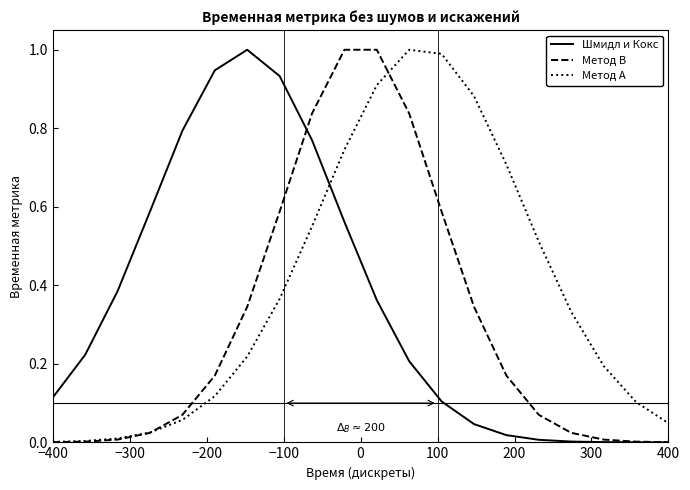

True or false: Шмидл и Кокс and Метод A intersect in this chart.

True